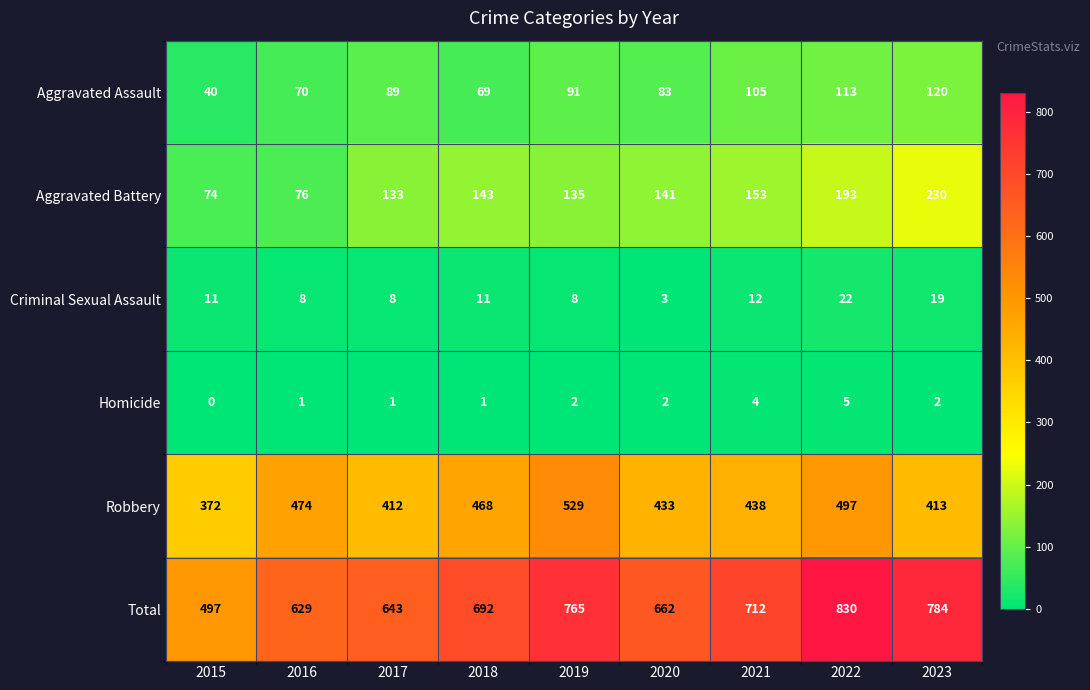

Between 2021 and 2023, which series saw the biggest shift?

Aggravated Battery